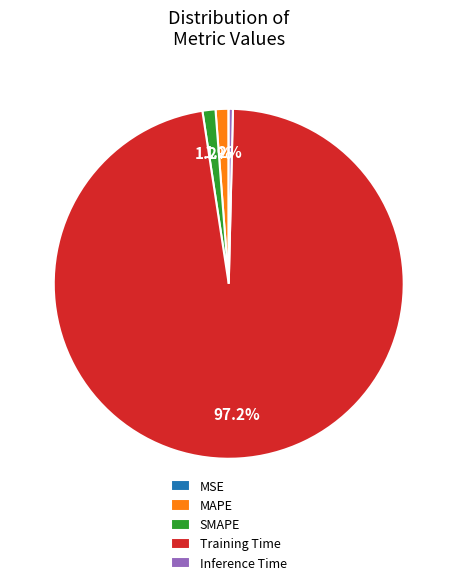

Which category has the biggest portion of the pie?

Training Time